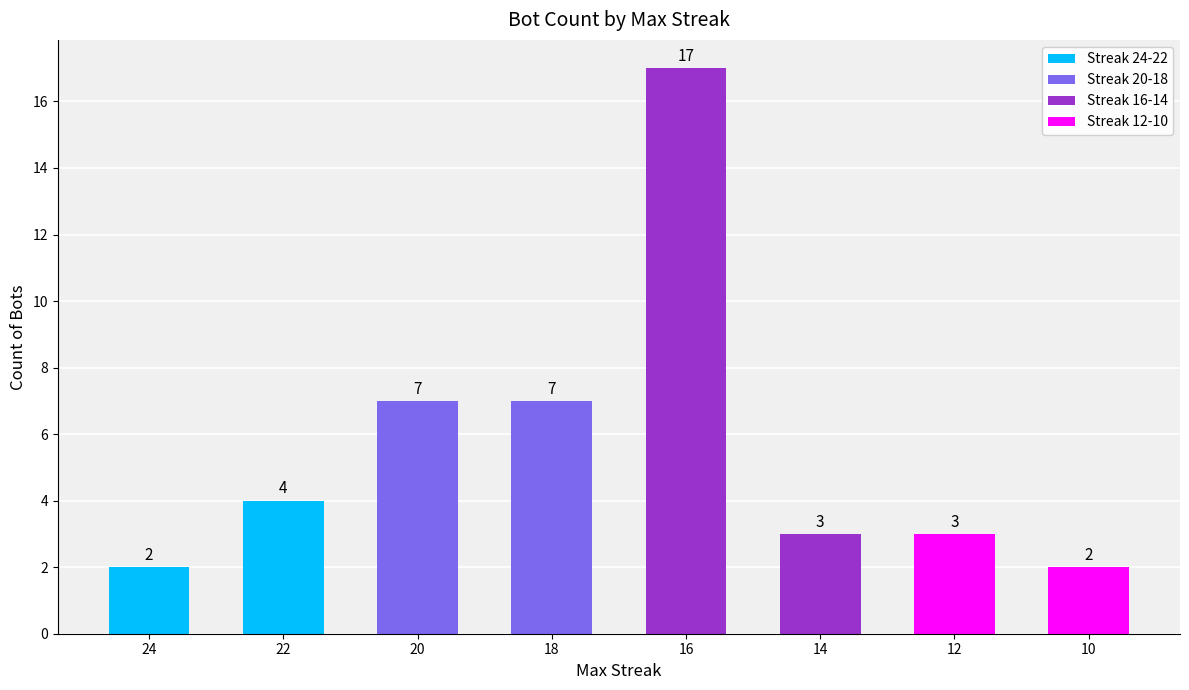

At which category does the chart reach its peak across all series?

16